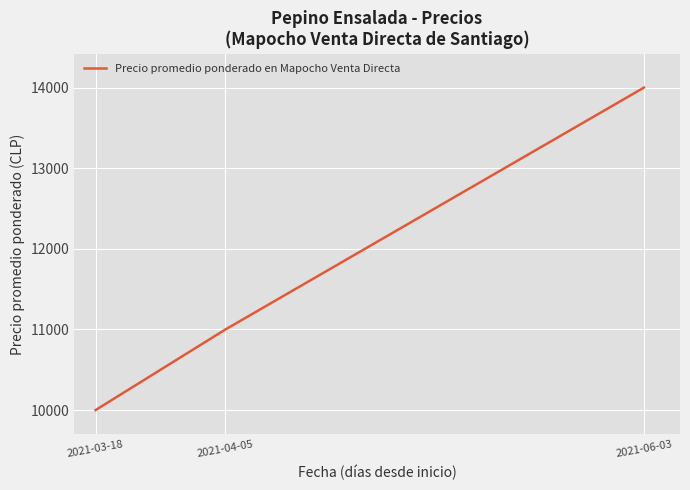

Is it true that the value at 2021-03-18 is 3528?

False